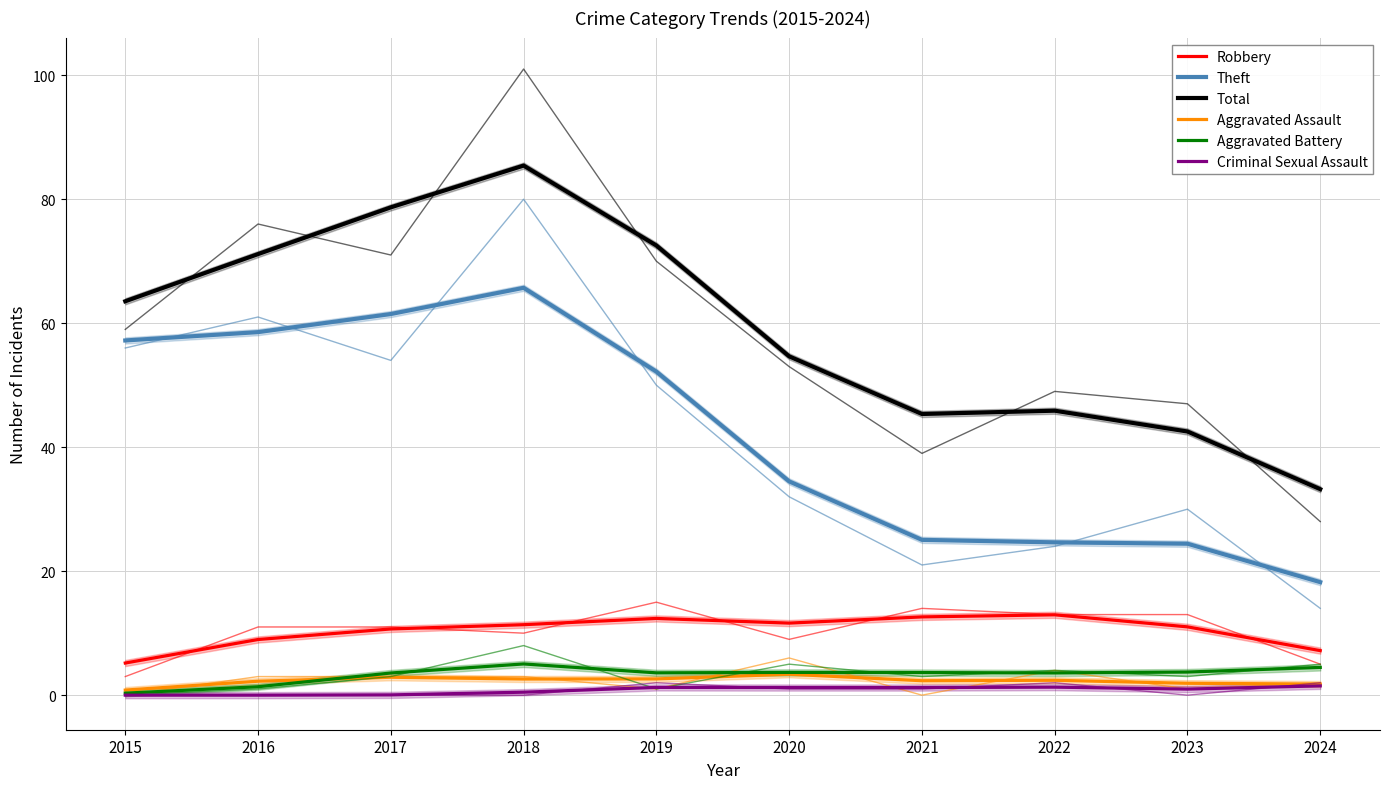

Rank the categories by Robbery value from lowest to highest.

2015, 2024, 2016, 2017, 2023, 2018, 2020, 2019, 2021, 2022